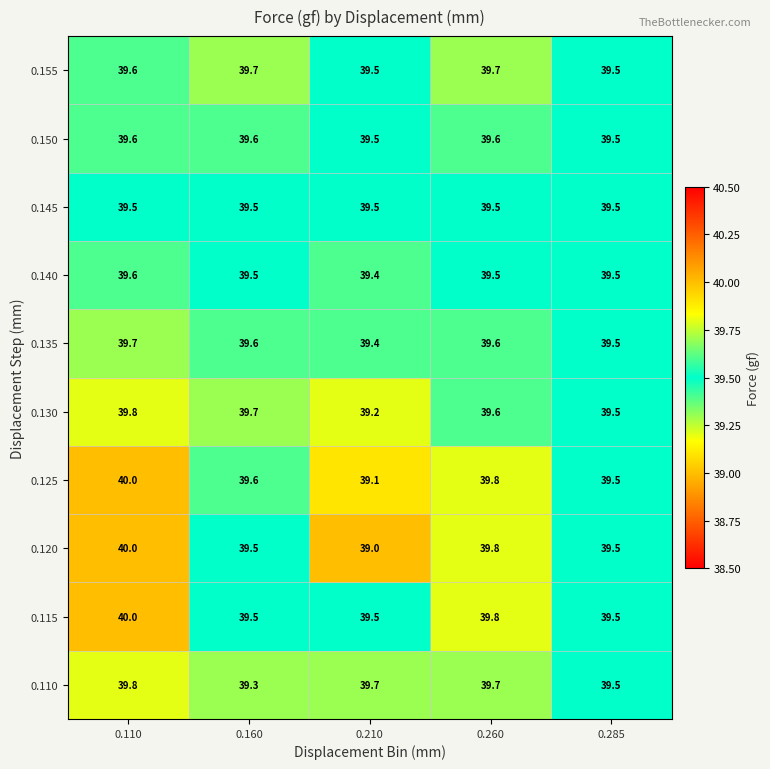

At how many categories does at least one series exceed 39?

5